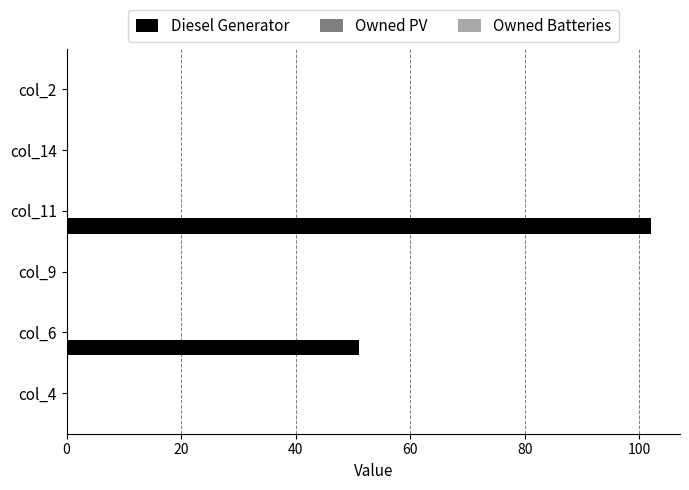

Reading bottom to top, transcribe all the data shown in this chart.

col_4=0	col_6=51	col_9=0	col_11=102	col_14=0	col_2=0